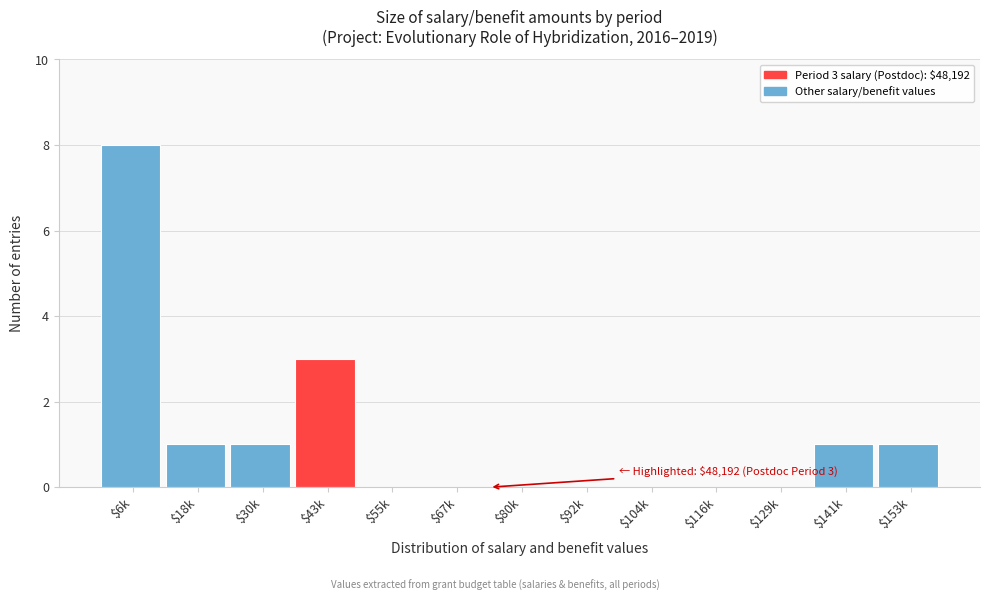

The chart shows a value of -3 at $104k. True or false?

False